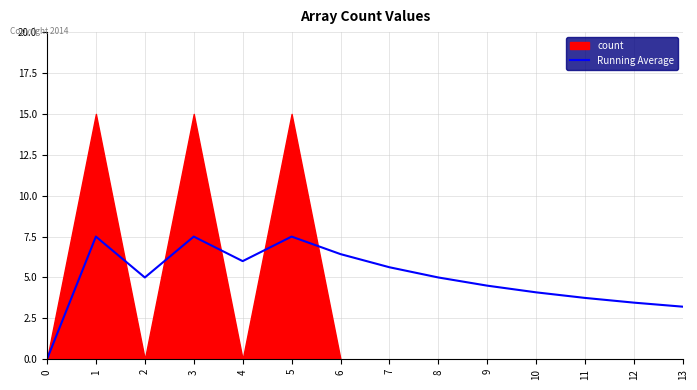

What is the sum of all values?

69.6